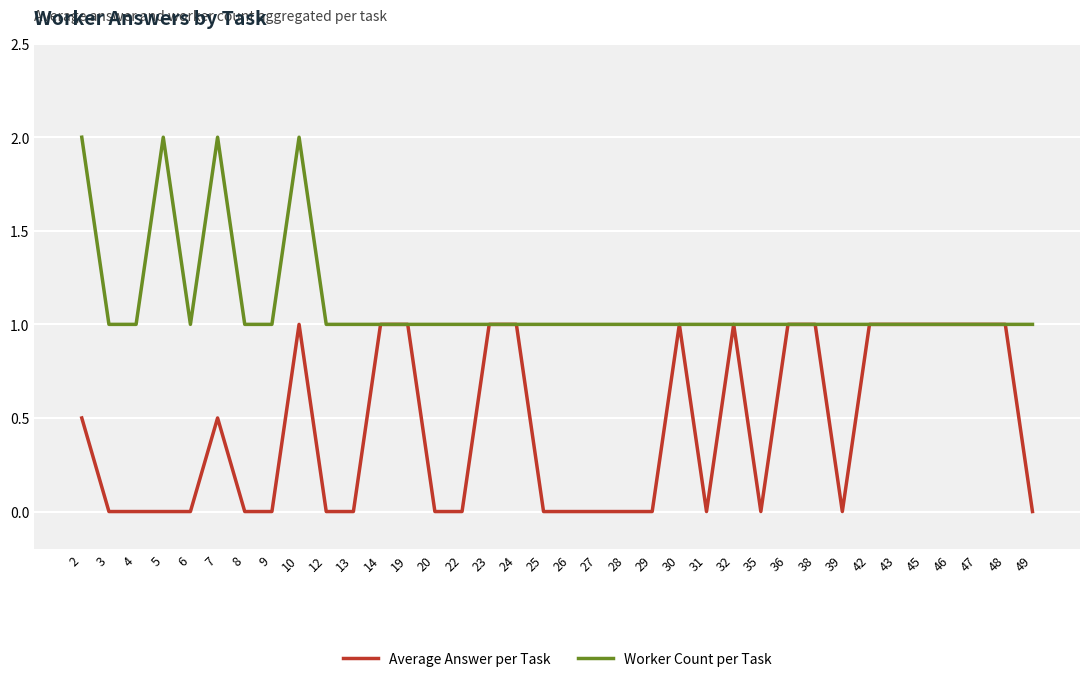

Count the number of data series in this chart.

2